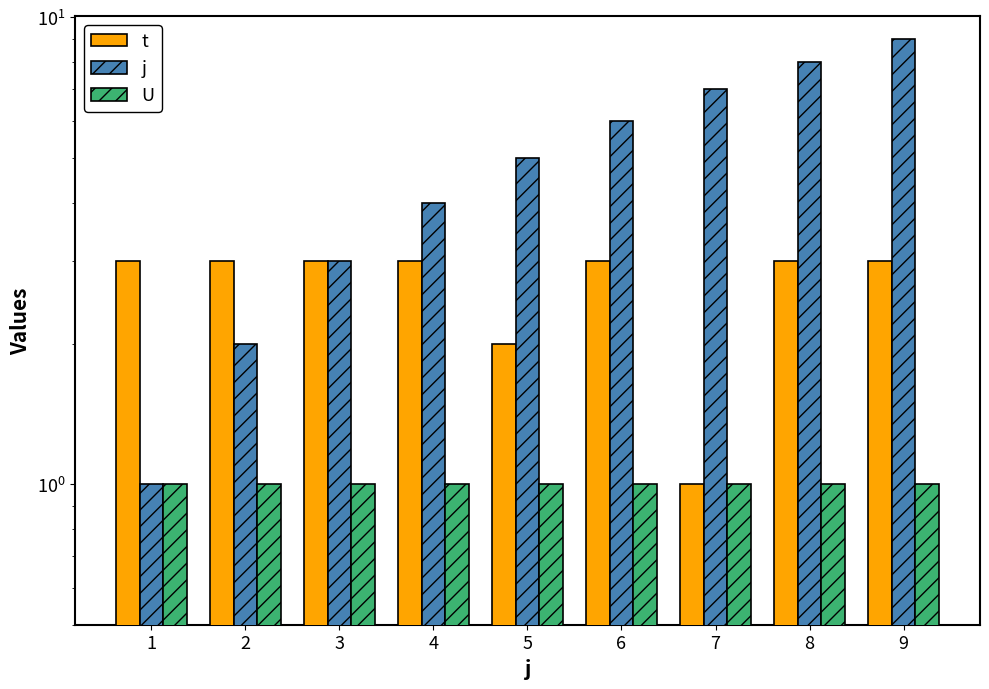

Which series changed the most between 1 and 6?

j